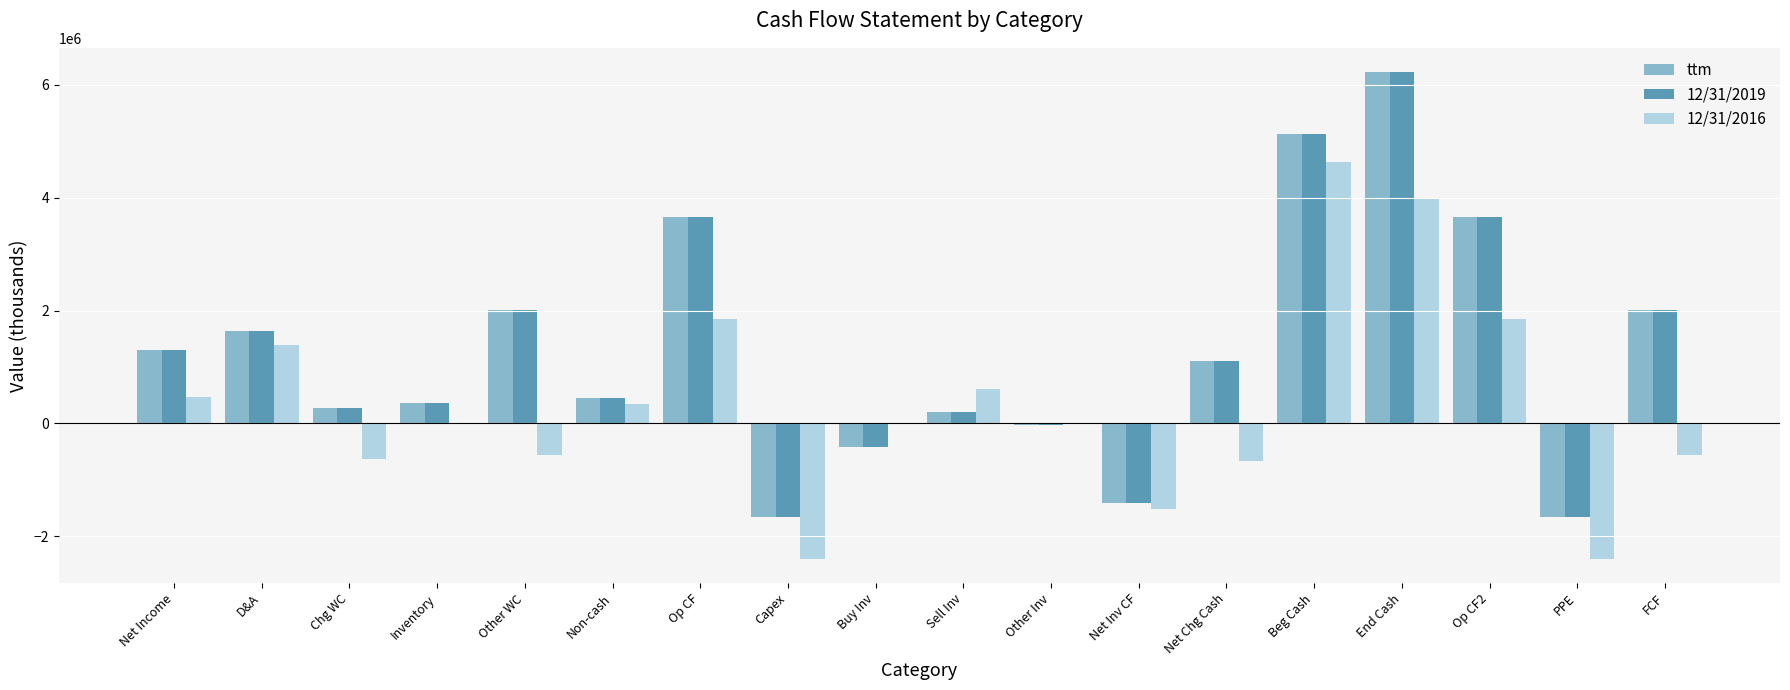

At which label does 12/31/2019 reach its peak?

End Cash